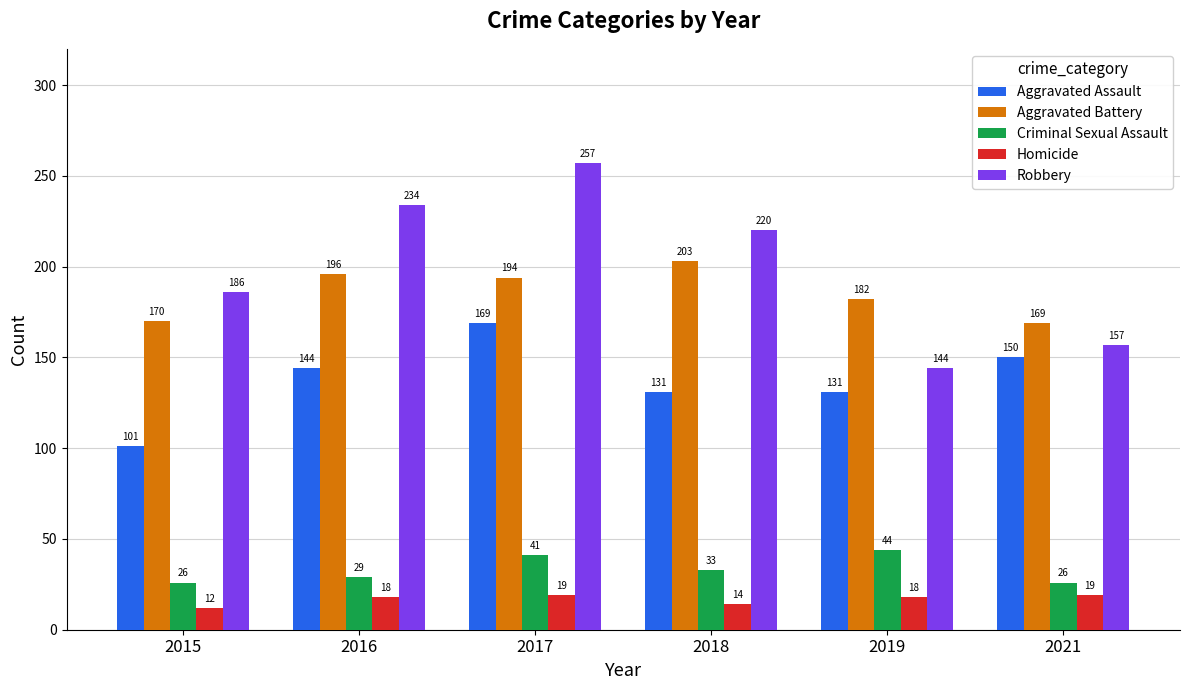

What is the minimum value shown in the chart?

12